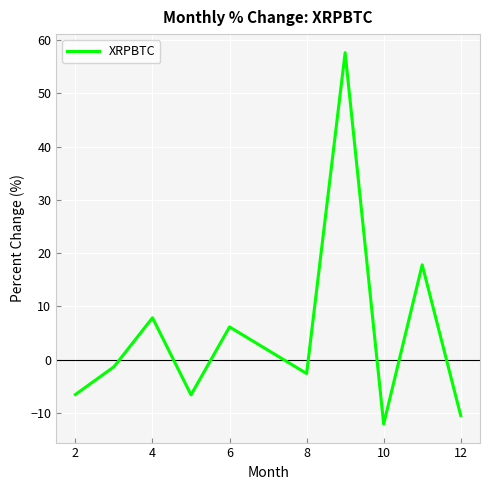

Reading left to right, extract all data points from this chart.

-6.6	-1.3	7.8	-6.6	6.1	-2.6	57.6	-12.1	17.8	-10.5